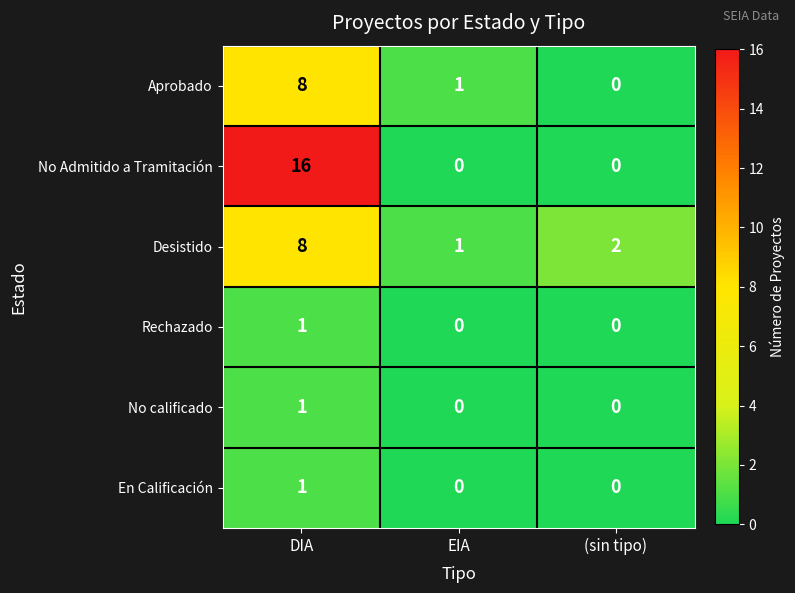

What is the approximate value of No Admitido a Tramitación at DIA, to the nearest 5?

15